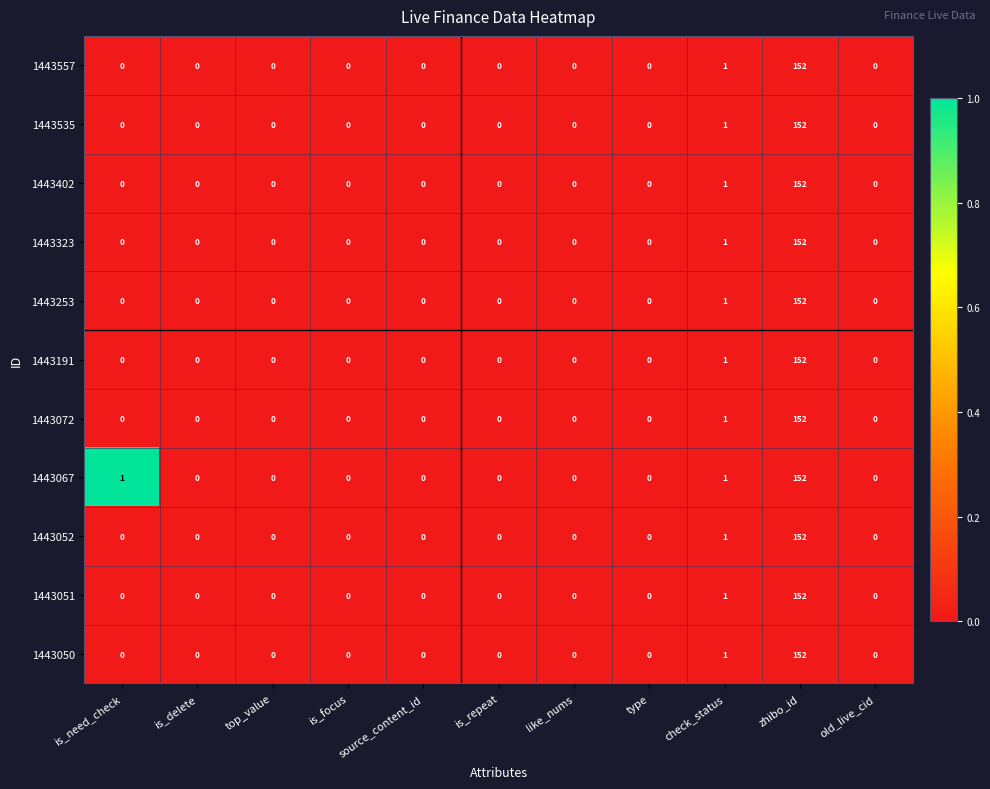

What is the maximum value for 1443535?

152